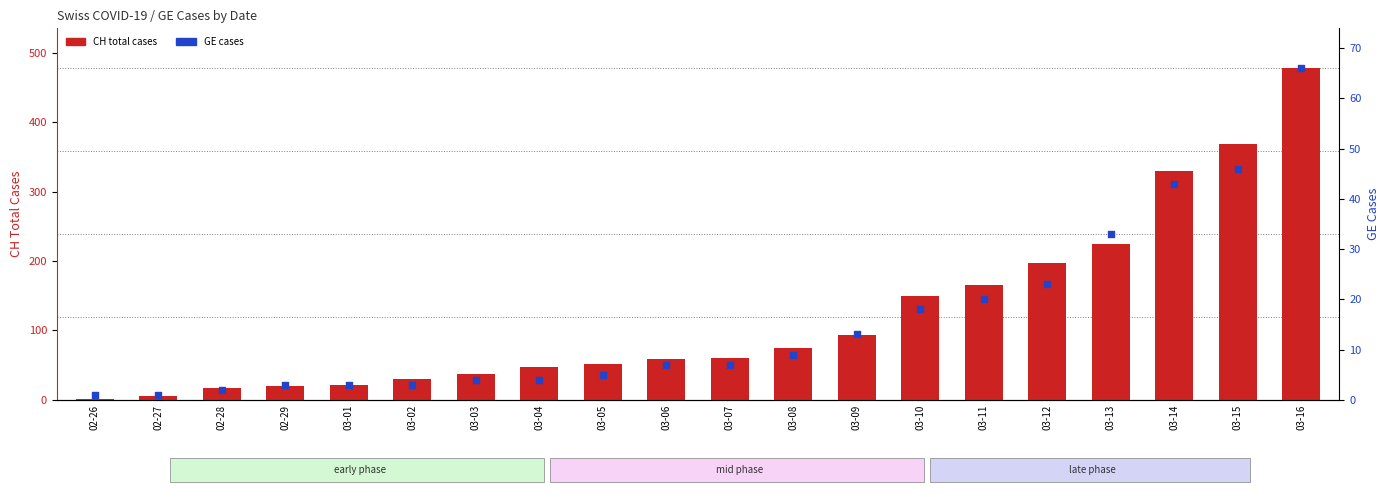

At which category is the sum across all series the highest?

03-16